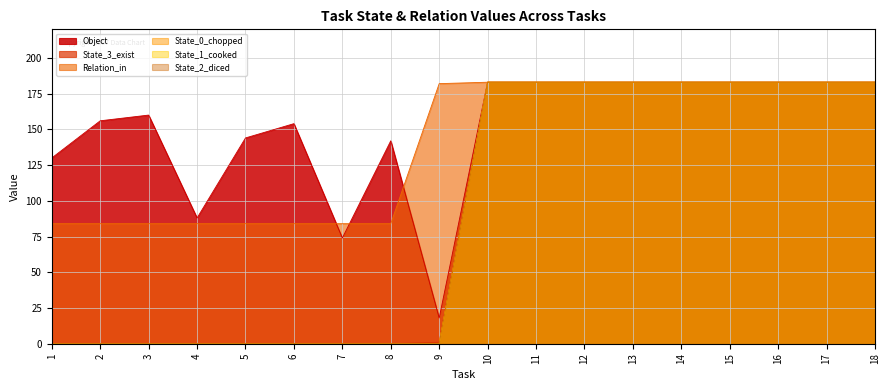

Between 1 and 4, which series saw the biggest shift?

Object